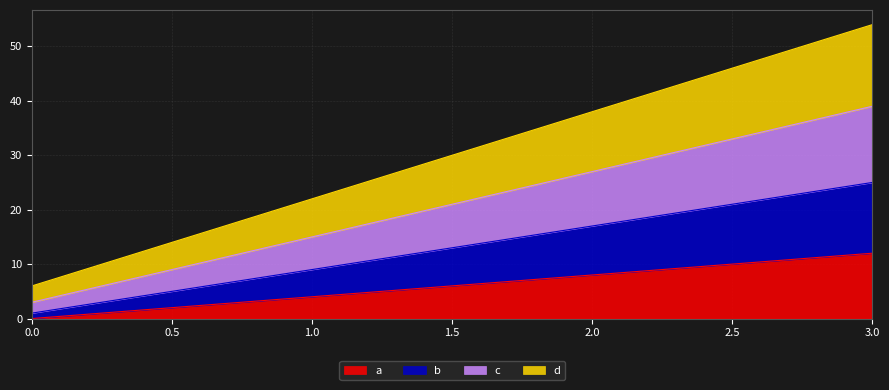

True or false: b has a value of 39 at 3.

False